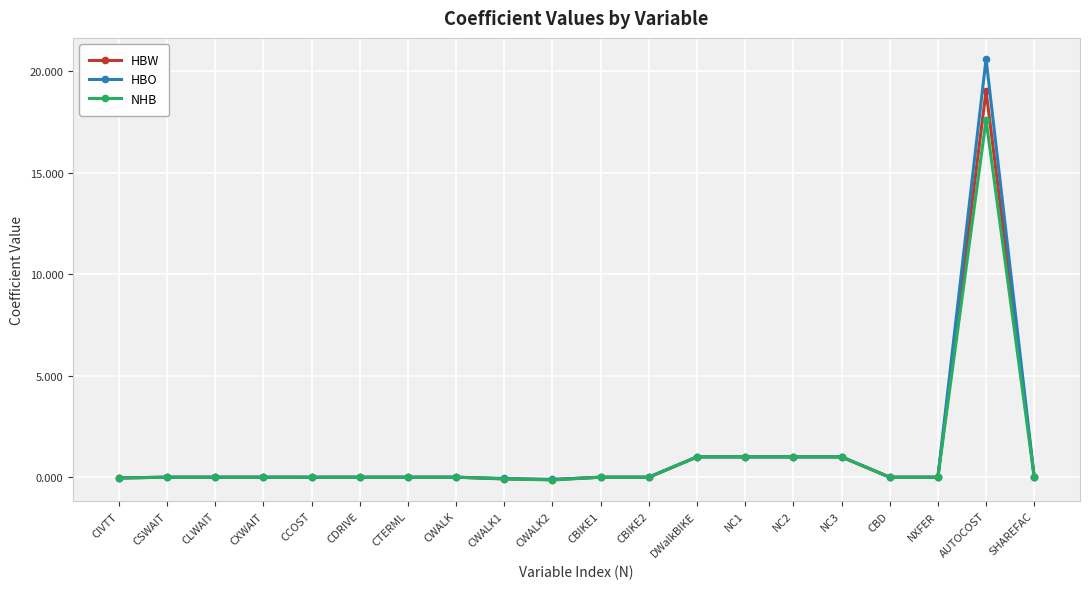

What is the total value across all series at NC1?

3.0